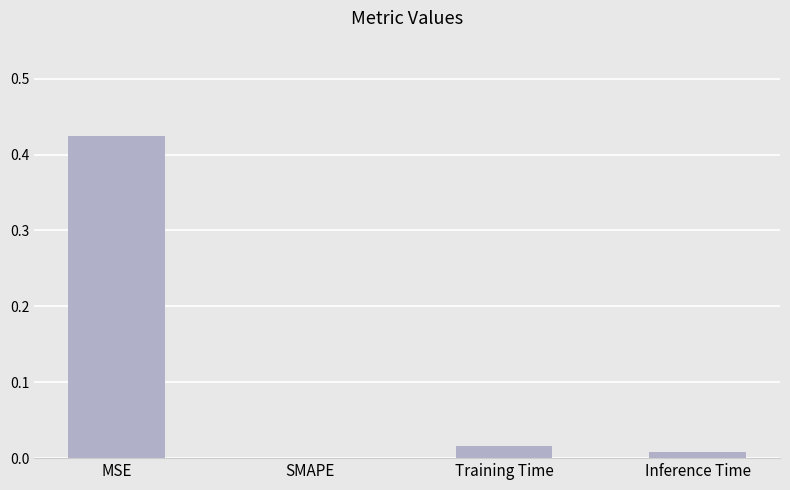

True or false: the data shows 0.0 at Training Time.

True